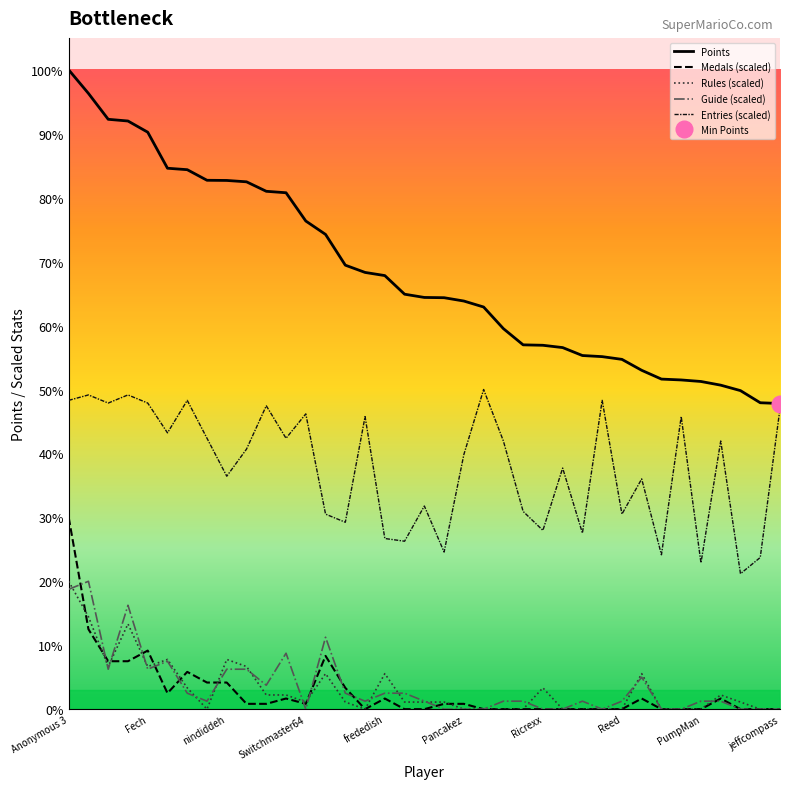

True or false: Entries has more than 2 points higher than both neighbors.

True